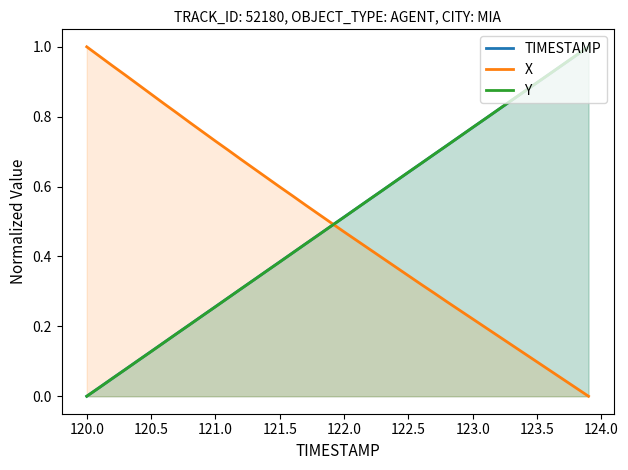

What is the maximum value for TIMESTAMP?

1.0